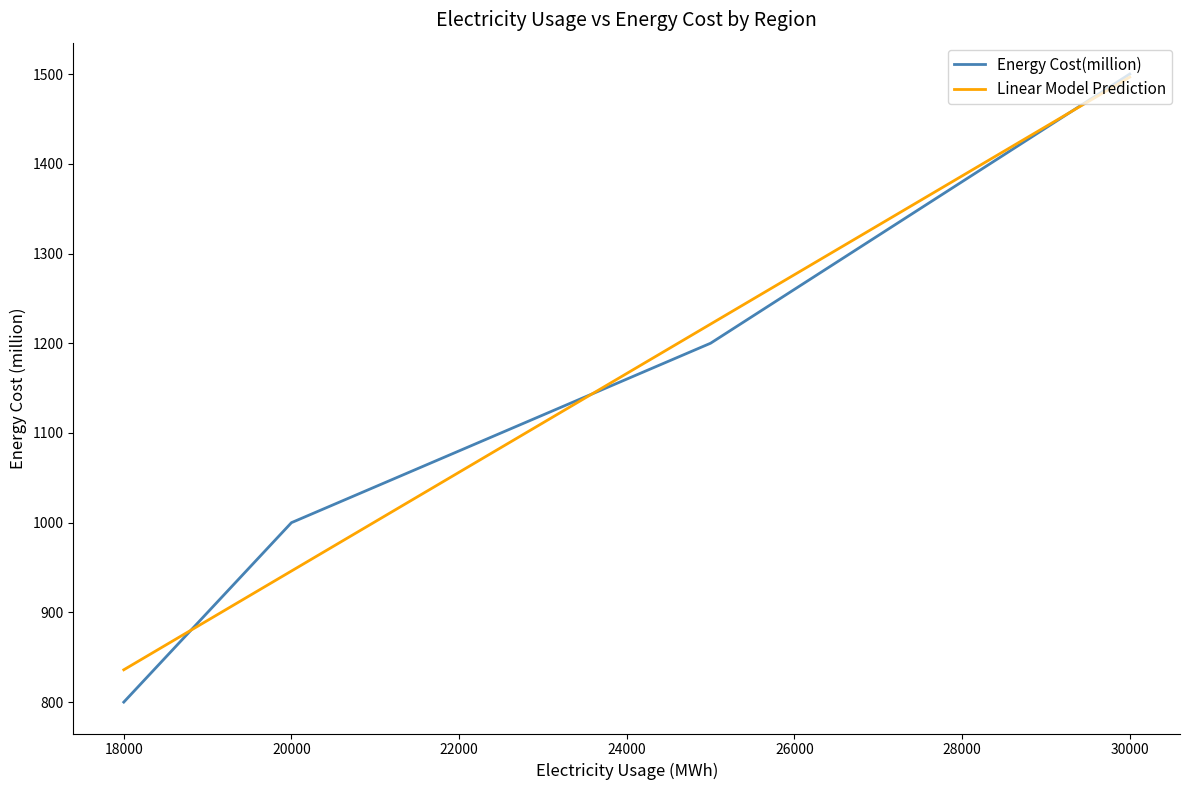

The value at 25000 is 1571. True or false?

False